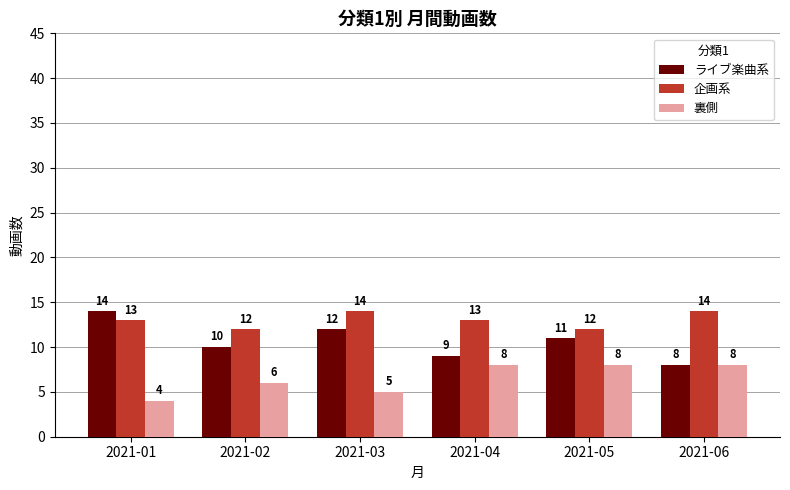

Which label corresponds to the smallest value in the chart?

2021-01